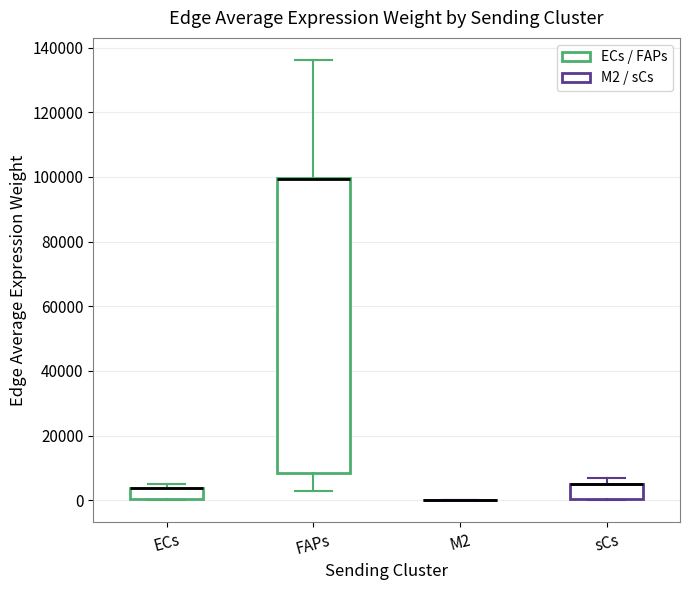

Reading left to right, read every box against the y-axis: the position of its median line, the range the box covers, and the ends of its whiskers. The values are not printed on the chart, so give them approximately, as read against the axis.

ECs: median 4000 (drawn on the box's upper edge), box 0 to 4000, whiskers 0 to 6000
FAPs: median 100000 (drawn on the box's upper edge), box 8000 to 100000, whiskers 2000 to 136000
M2: box collapsed to a line at 0, whiskers 0 to 0
sCs: median 6000 (drawn on the box's upper edge), box 0 to 6000, whiskers 0 to 8000